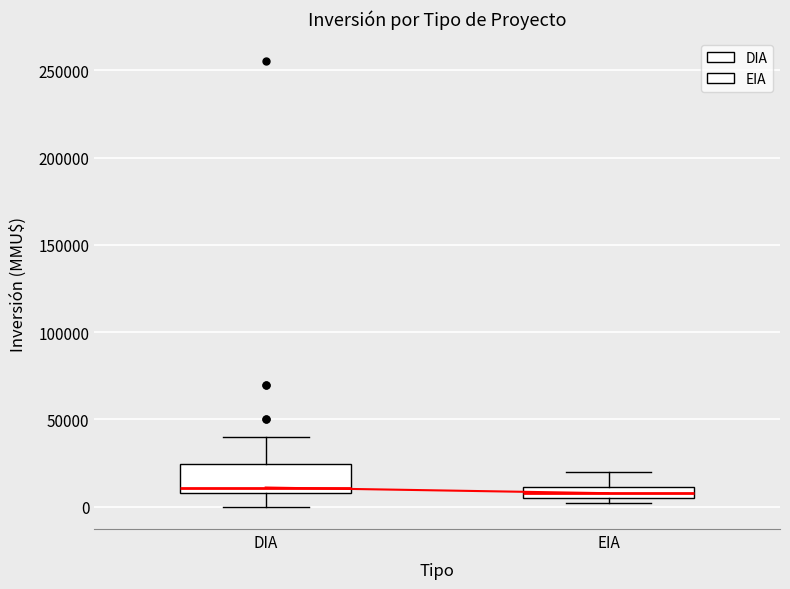

Where does the lower whisker of the box for DIA end on the y-axis? The values are not printed on the chart, so give them approximately, as read against the axis.

0